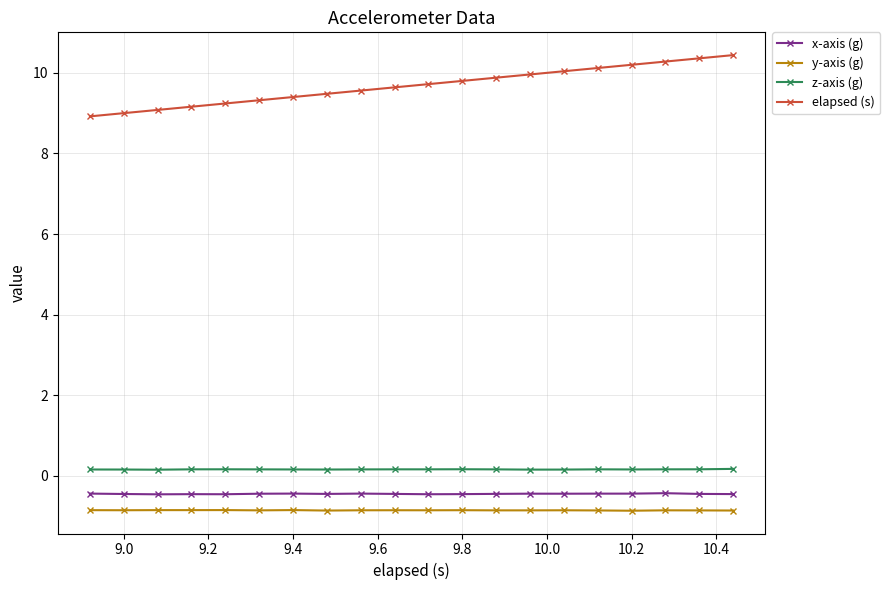

What is the difference between the maximum and minimum values in the elapsed (s) series?

1.5